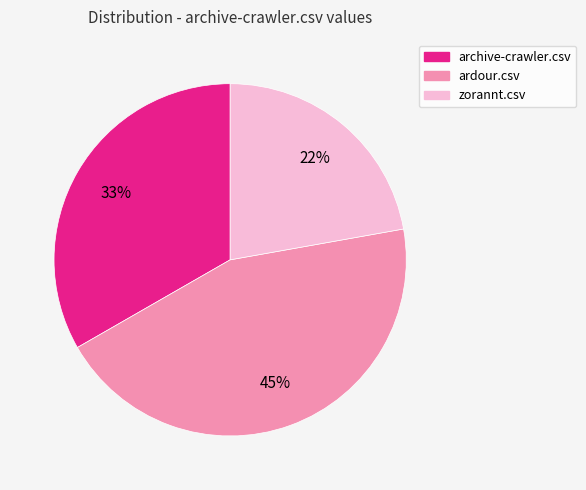

To the nearest percent, what portion does archive-crawler.csv represent?

33%